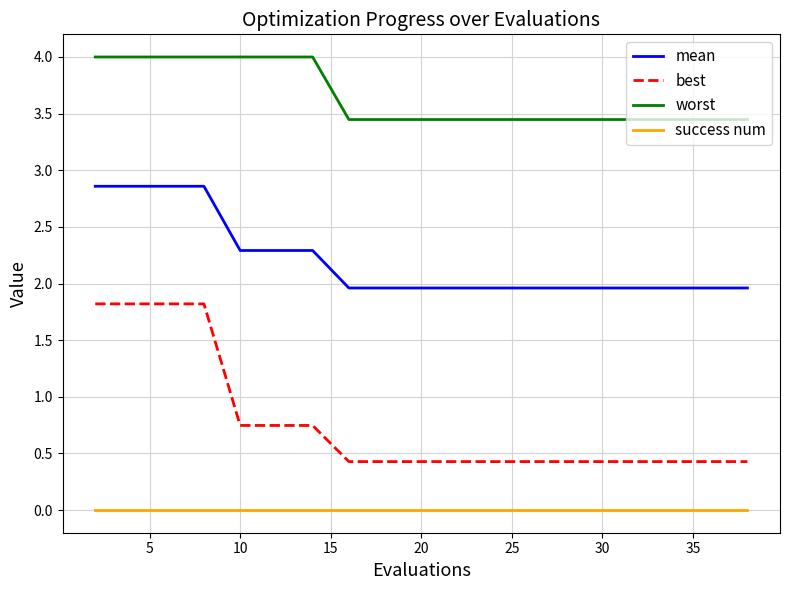

What are all the series names shown in the legend?

mean, best, worst, success num